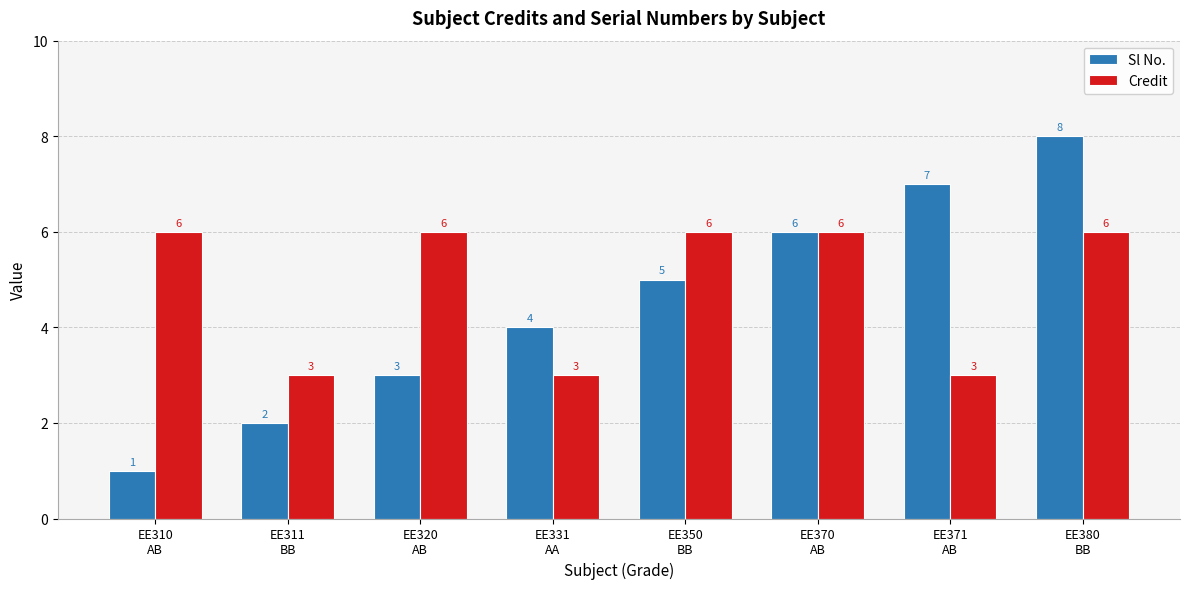

Rank the categories by Sl No. value from lowest to highest.

EE310
AB, EE311
BB, EE320
AB, EE331
AA, EE350
BB, EE370
AB, EE371
AB, EE380
BB